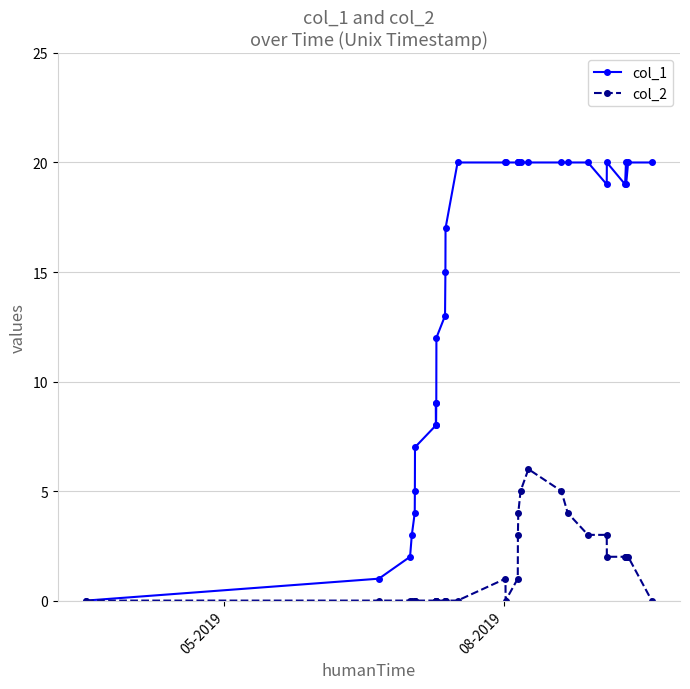

What is the value of the col_2 point at the 24th from the left?

5